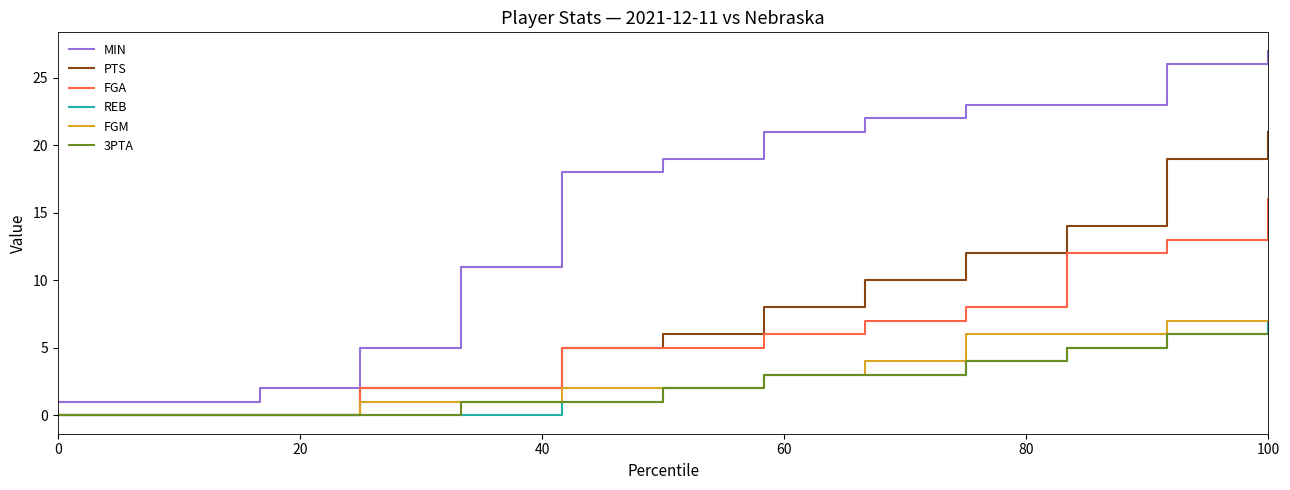

What is the greatest value displayed?

27